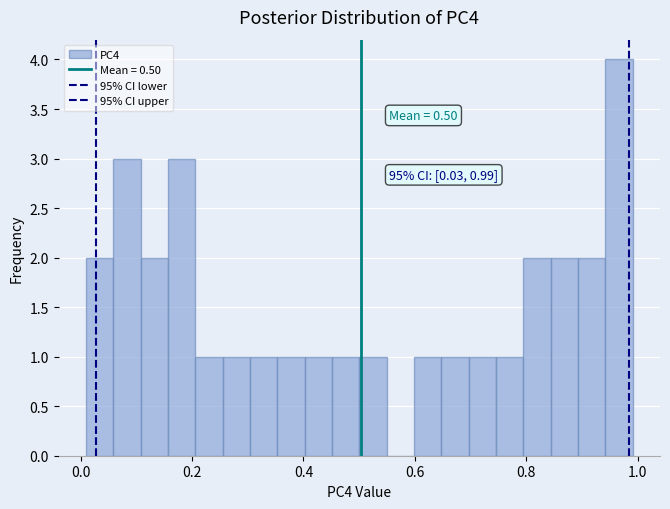

Around what value on the x-axis is the tallest bar? Give the approximate position of its centre, as read against the axis.

0.96